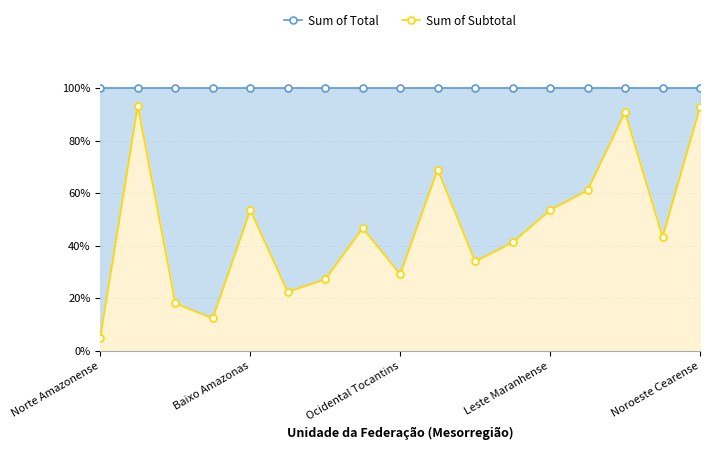

Between 8 and 9, which series saw the biggest shift?

Sum of Subtotal